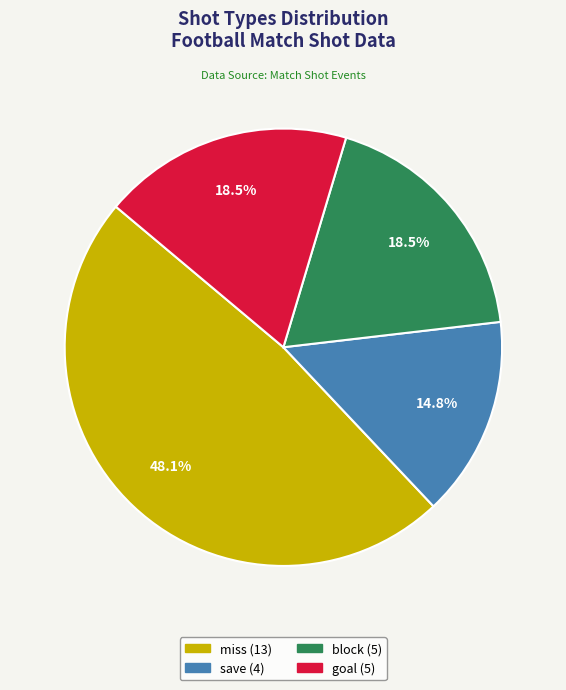

Is there a majority slice in this chart?

No